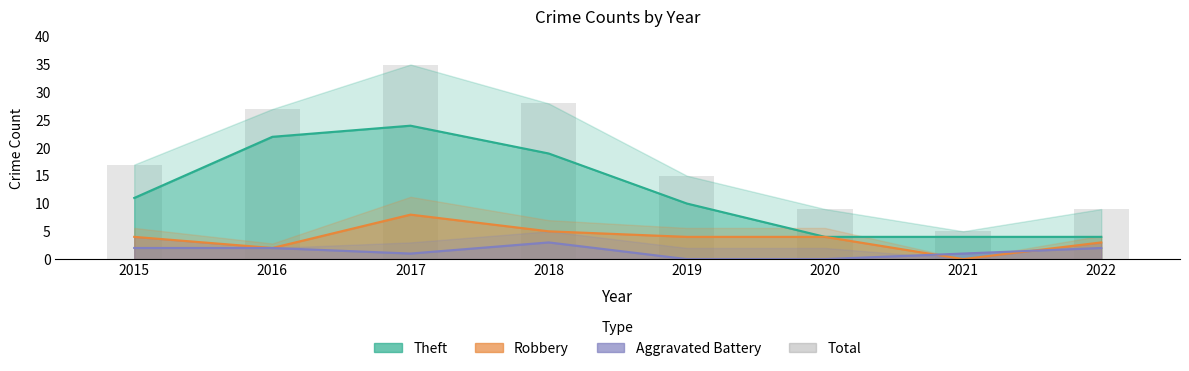

At which label does the data first exceed 17?

2016